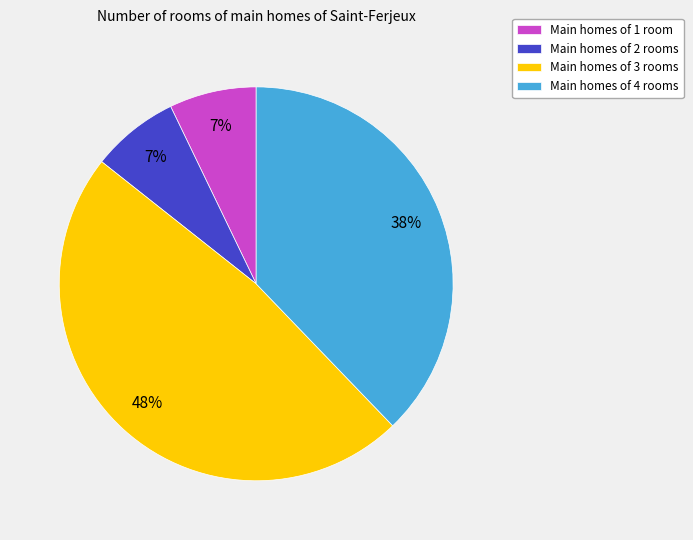

Which slice is the largest?

Main homes of 3 rooms